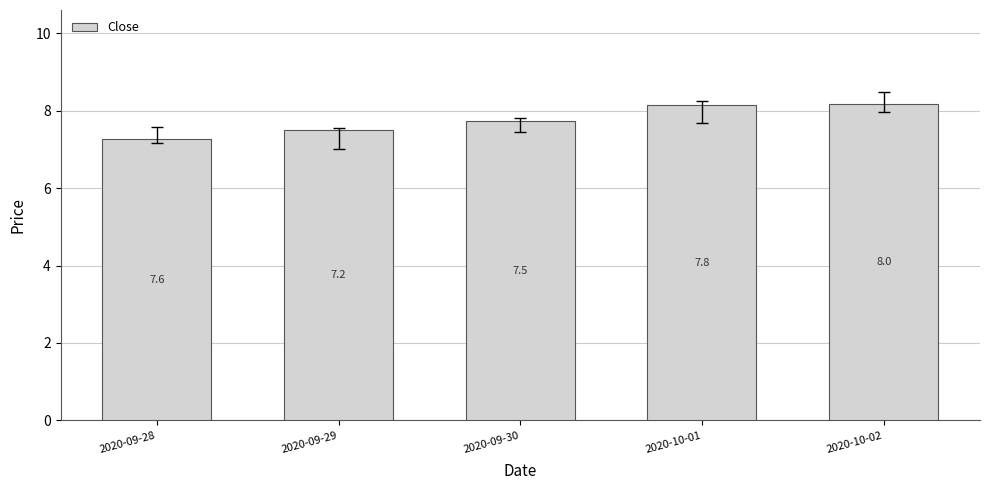

What is the greatest value displayed?

8.2